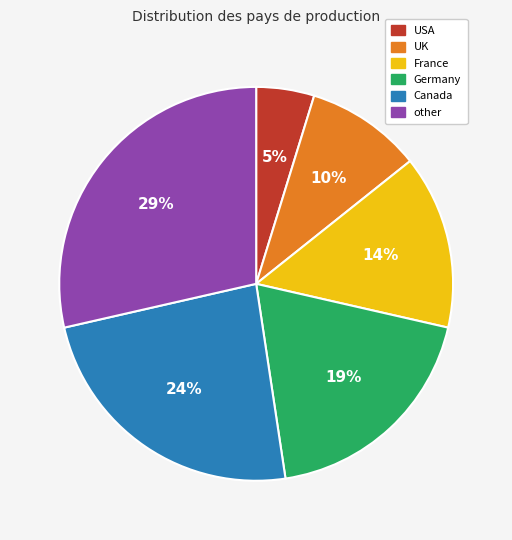

To the nearest percent, what percentage of the pie is UK?

10%